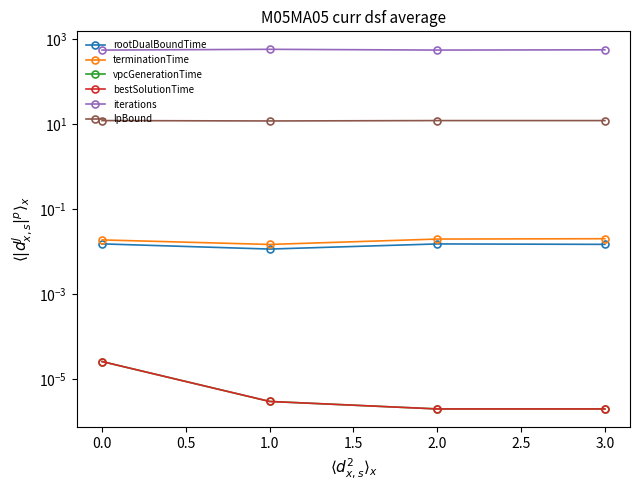

The value of rootDualBoundTime at 1.0 is 0.0. True or false?

False